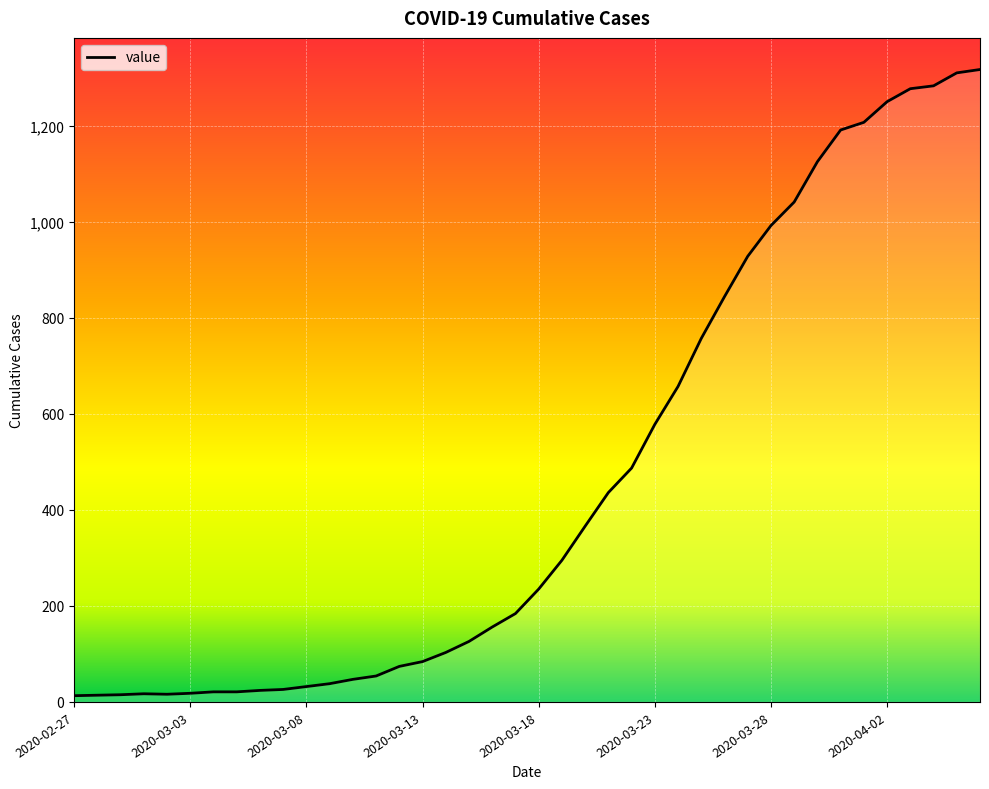

What is the maximum value shown in the chart?

1317